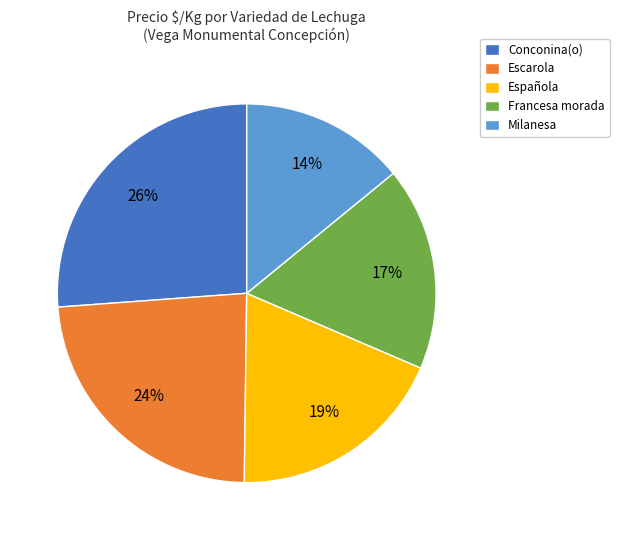

Does any single category account for the majority?

No